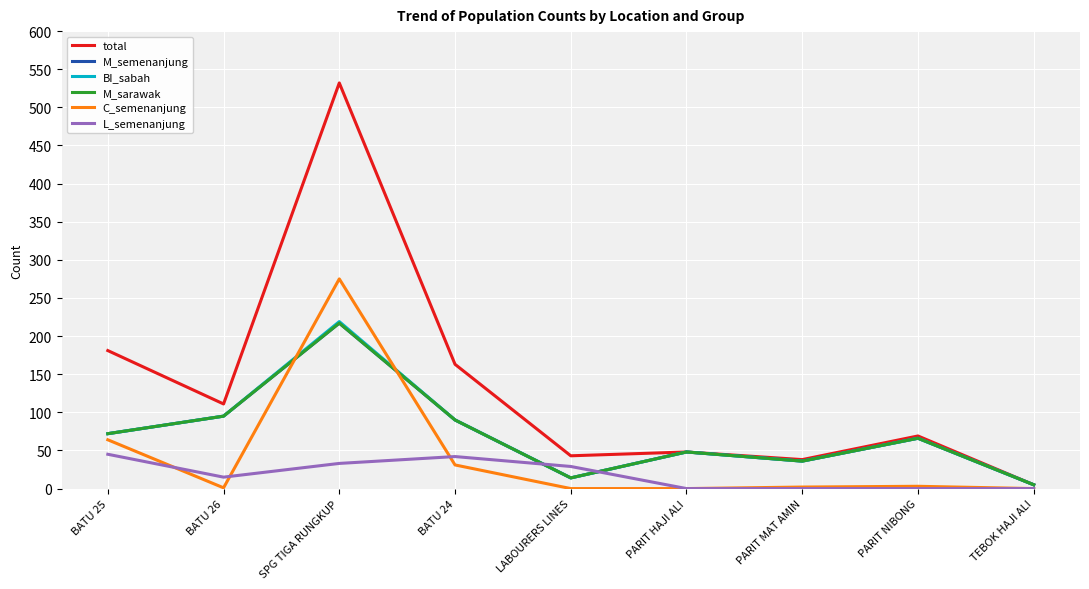

At which label is L_semenanjung closest to 22?

BATU 26